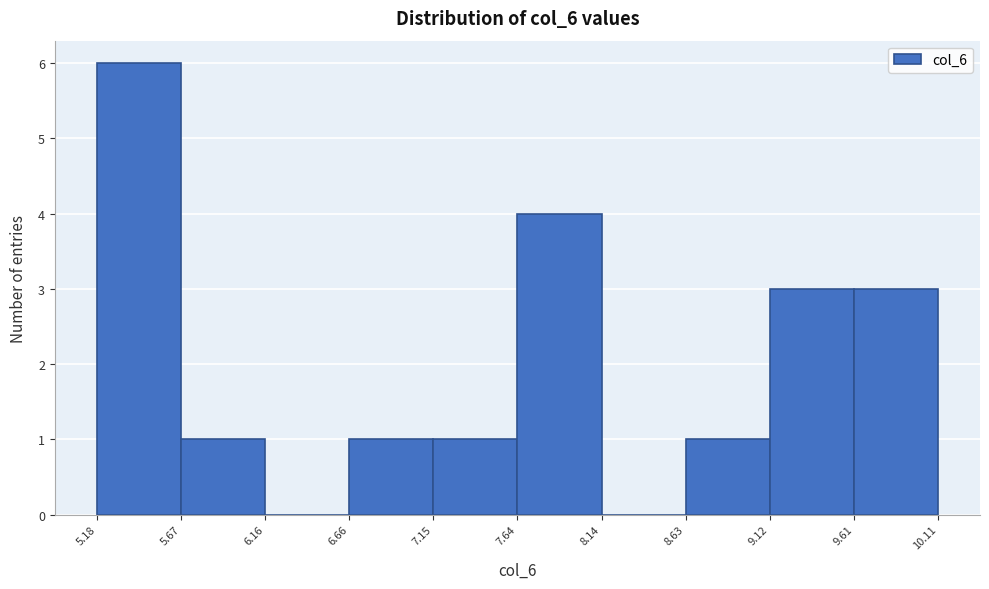

Which range on the x-axis has the tallest bar?

5.18 to 5.67